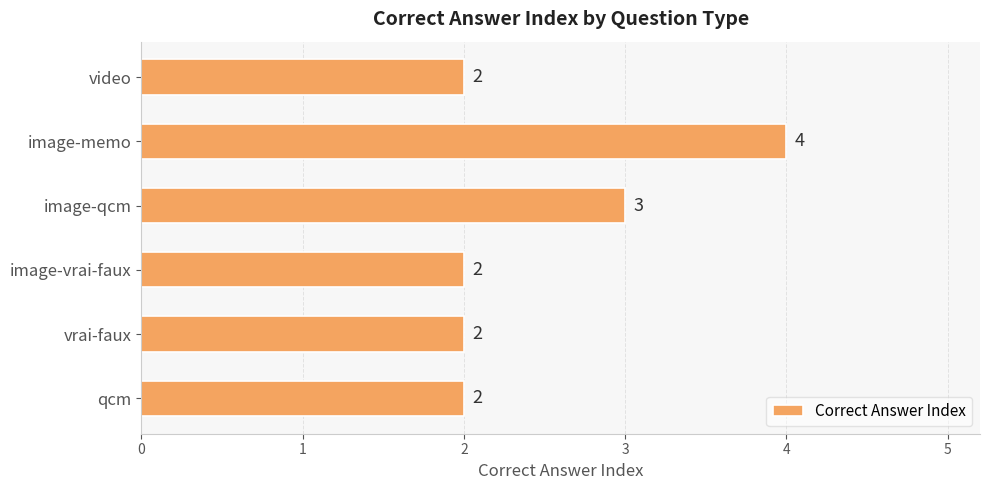

Reading top to bottom, extract all data points from this chart.

2	4	3	2	2	2